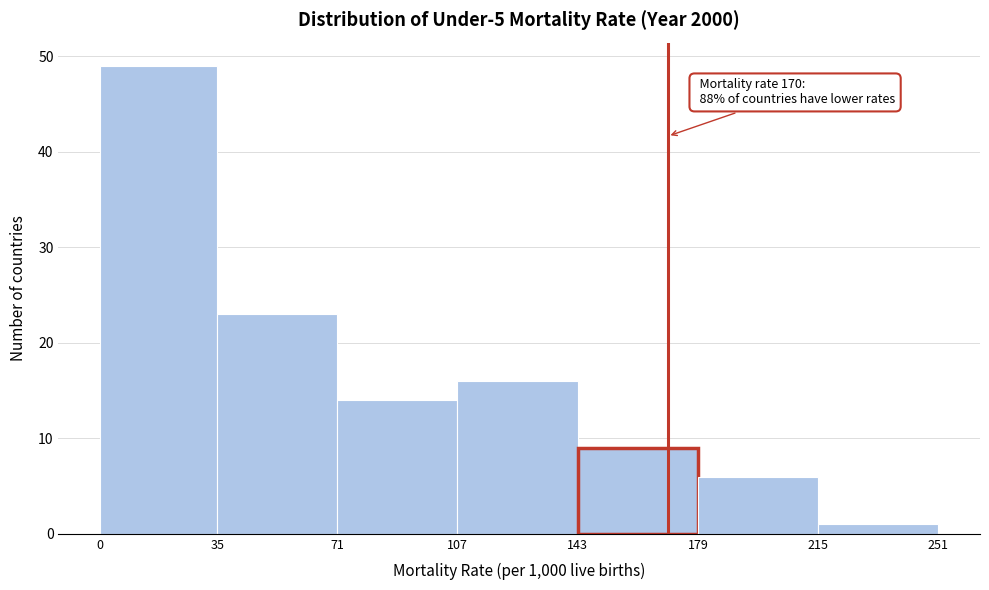

Over which range of the x-axis is the bar tallest?

0 to 35